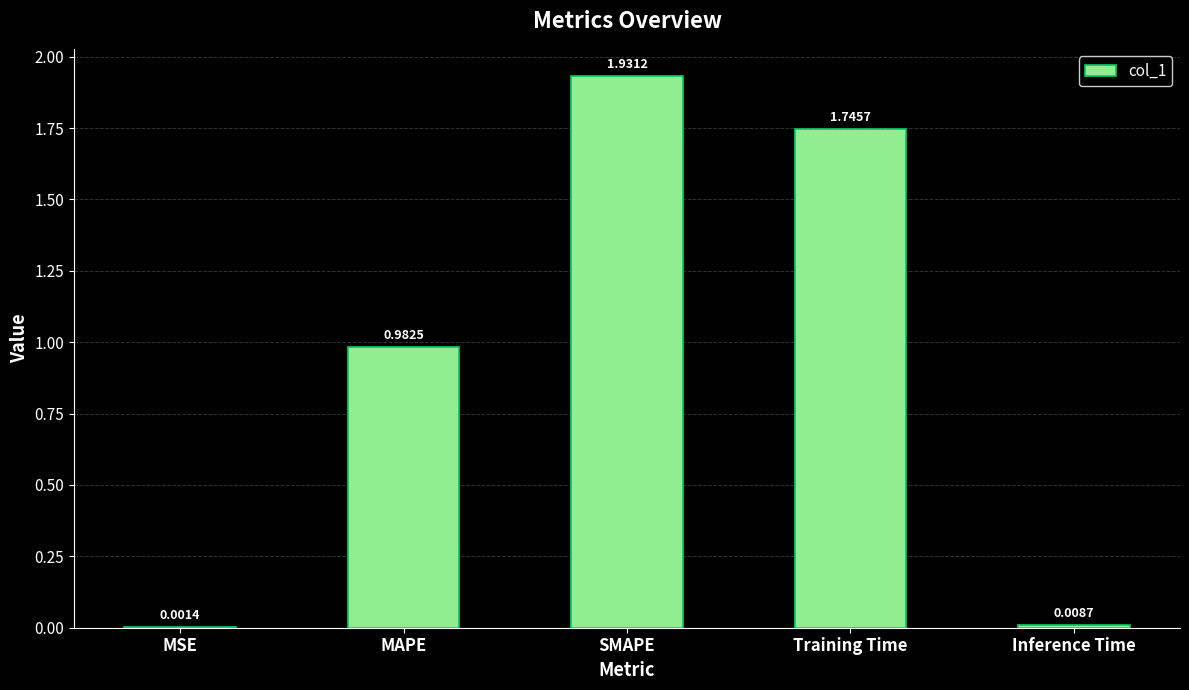

Where is the data nearest to the value 0?

MSE